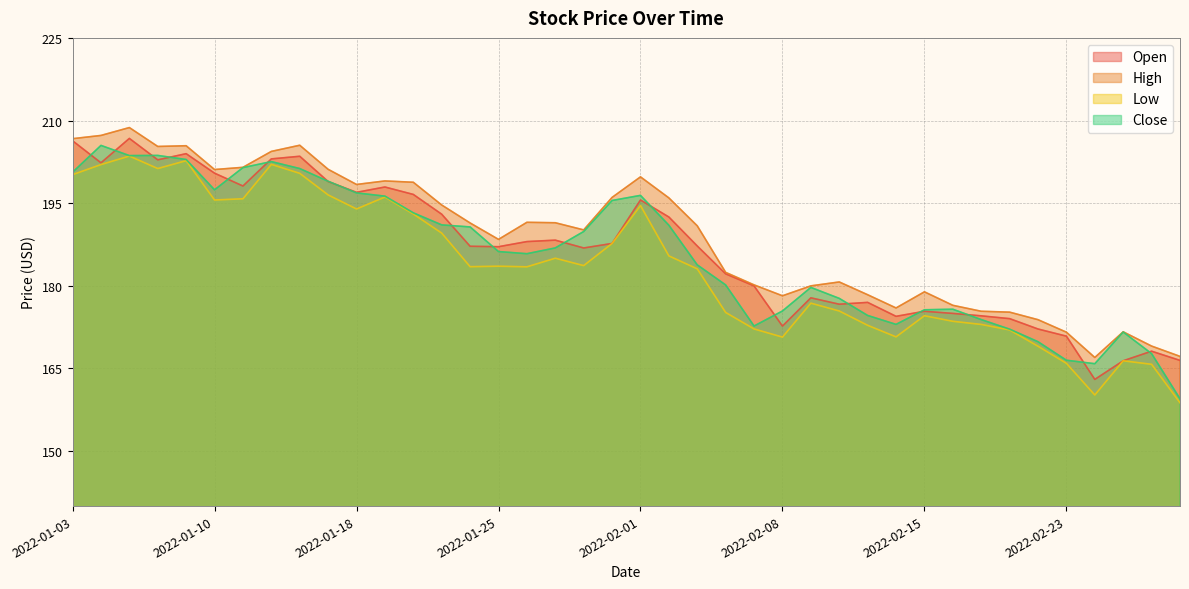

Where do Open and Close first cross each other?

2022-01-03 and 2022-01-04